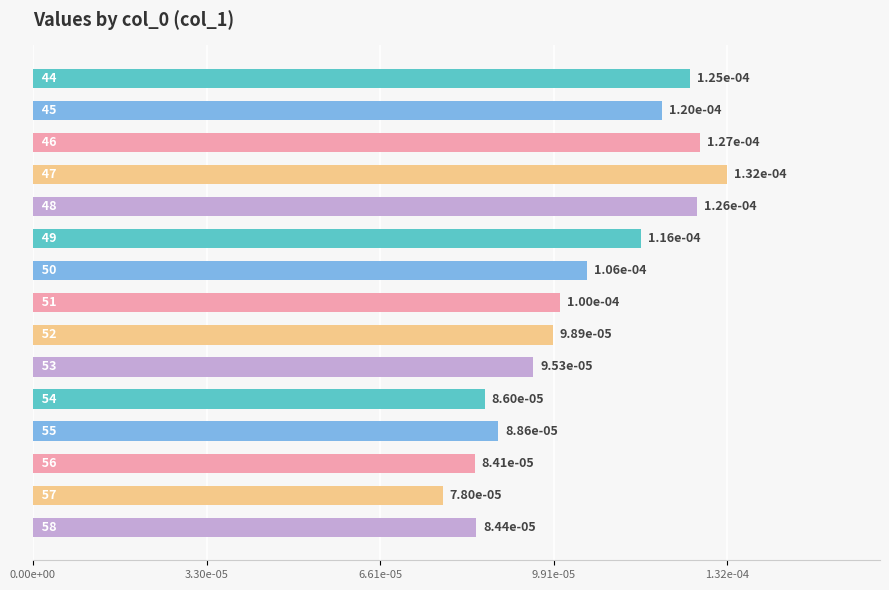

Are the bars grouped side by side (vs. stacked)?

No